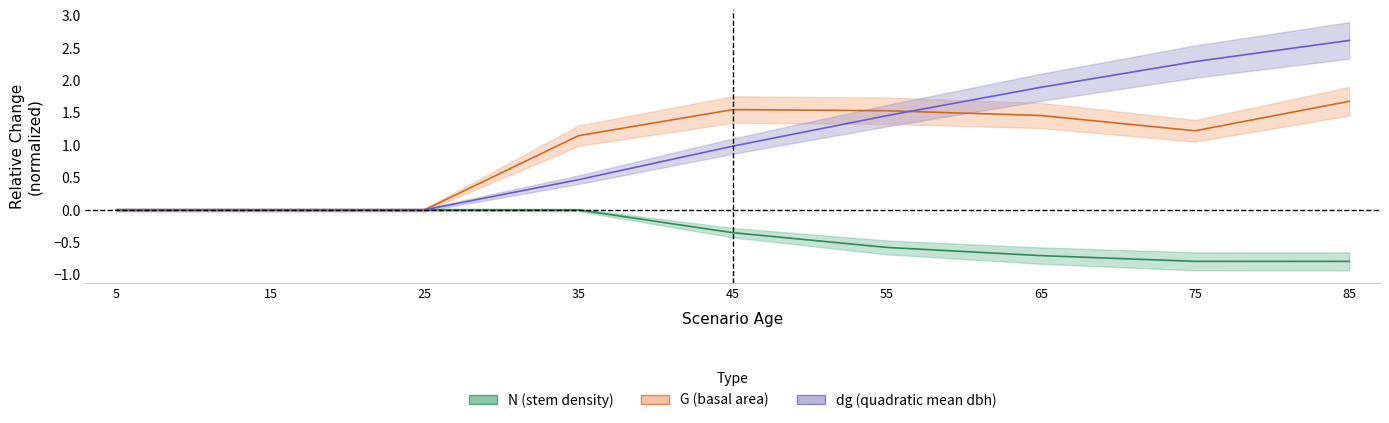

True or false: N and G intersect in this chart.

False